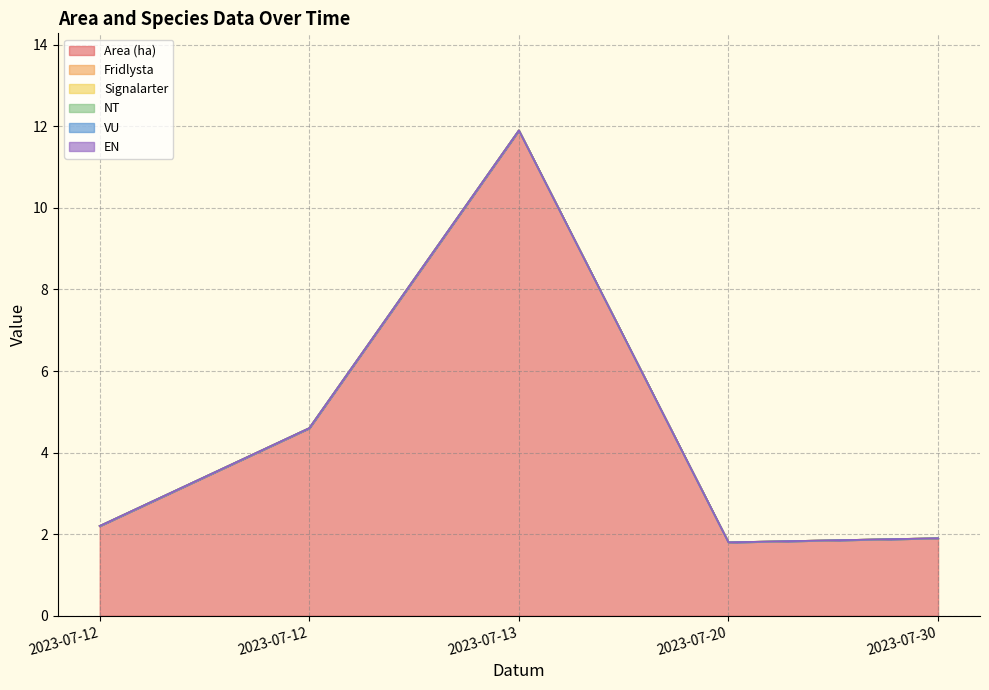

Is the value of EN at 2023-07-12 greater than the value of VU at 2023-07-30?

No